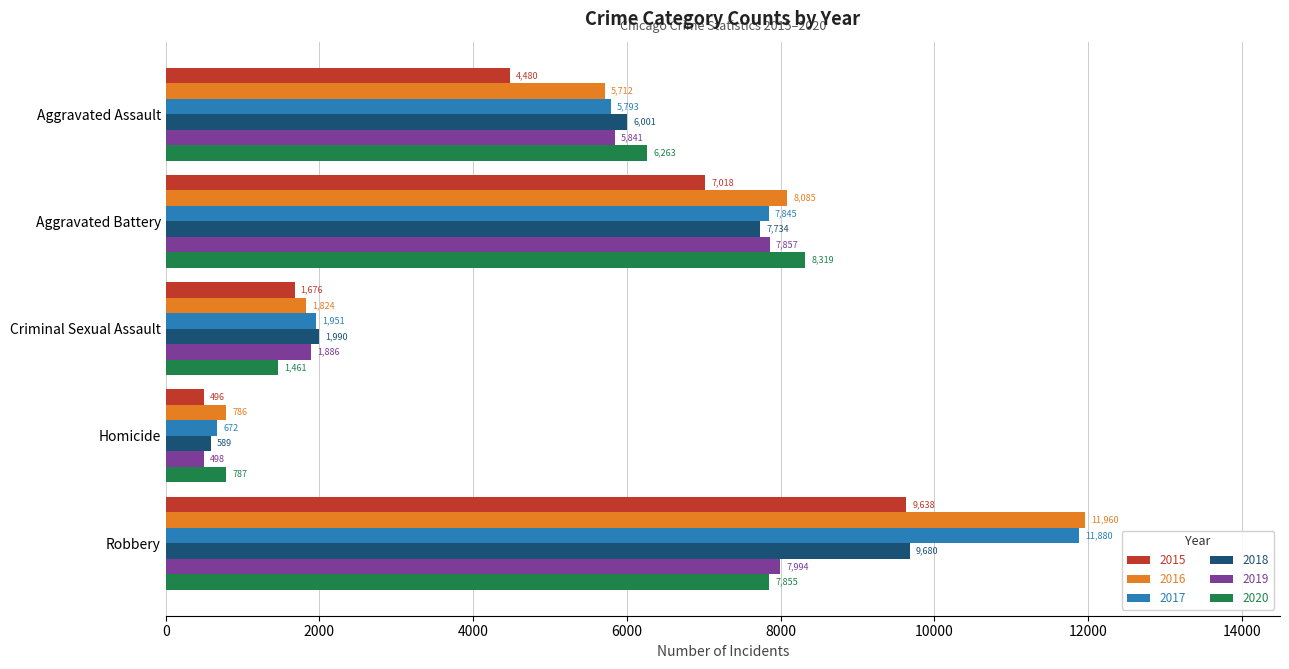

What is the difference between the highest and lowest values at Aggravated Battery?

1301